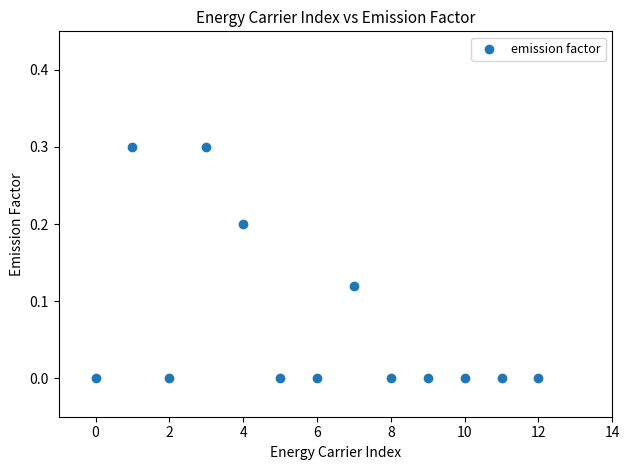

What is the range of Y values (max minus min)?

0.3